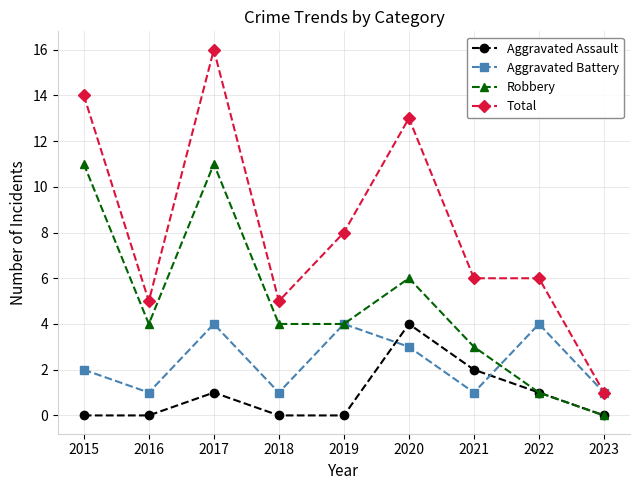

Reading left to right, extract all data points from this chart.

Aggravated Assault: 2015=0	2016=0	2017=1	2018=0	2019=0	2020=4	2021=2	2022=1	2023=0
Aggravated Battery: 2015=2	2016=1	2017=4	2018=1	2019=4	2020=3	2021=1	2022=4	2023=1
Robbery: 2015=11	2016=4	2017=11	2018=4	2019=4	2020=6	2021=3	2022=1	2023=0
Total: 2015=14	2016=5	2017=16	2018=5	2019=8	2020=13	2021=6	2022=6	2023=1